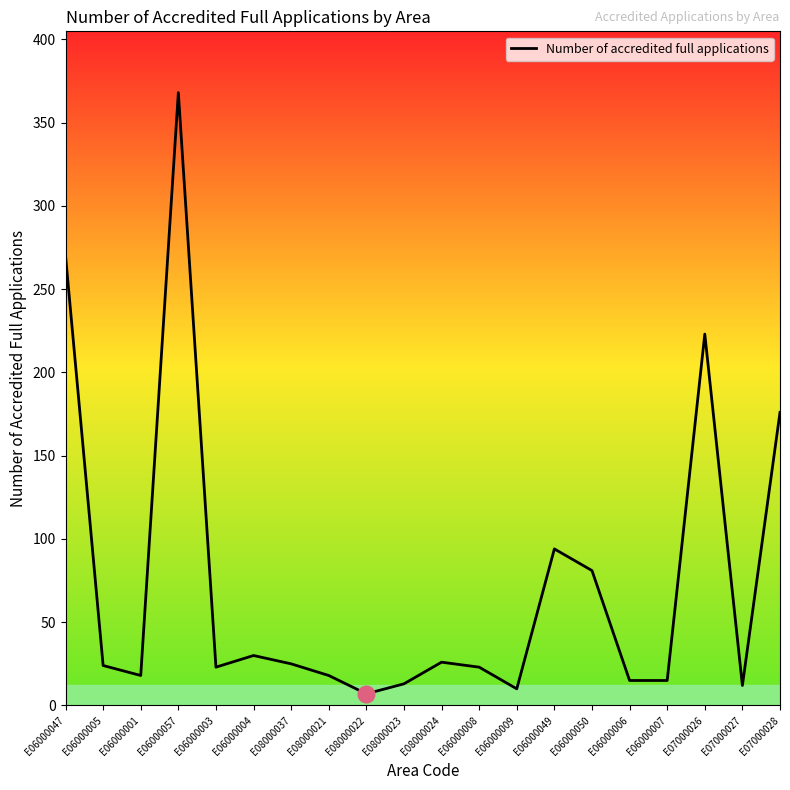

What is the difference between the maximum and minimum values?

361